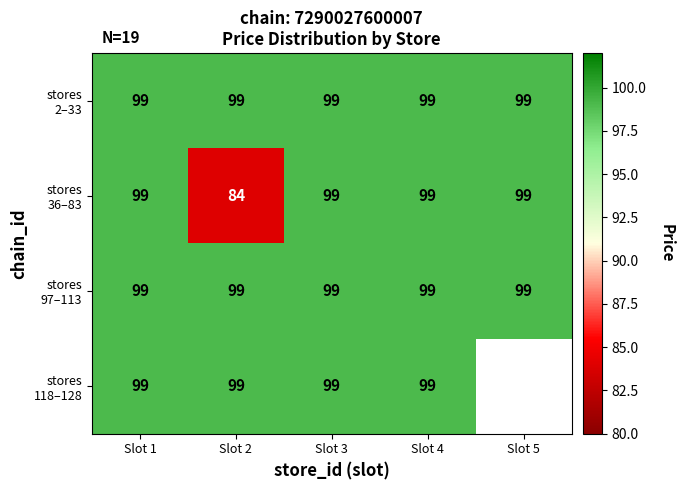

What is the spread (max minus min) of values at Slot 2?

15